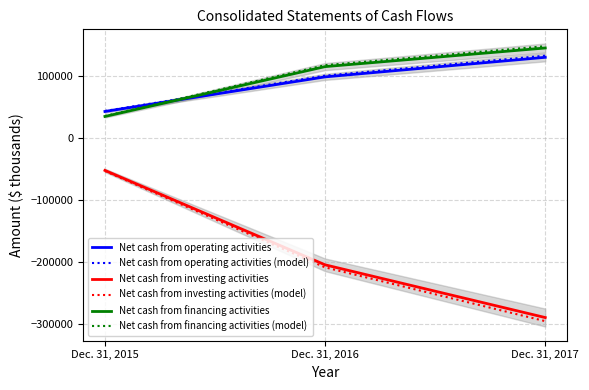

Where is Net cash from operating activities nearest to the value 86786?

Dec. 31, 2016